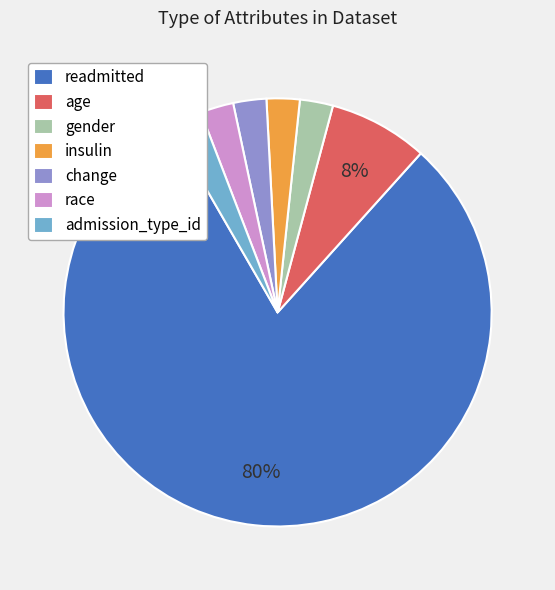

Count the number of slices in the pie.

7